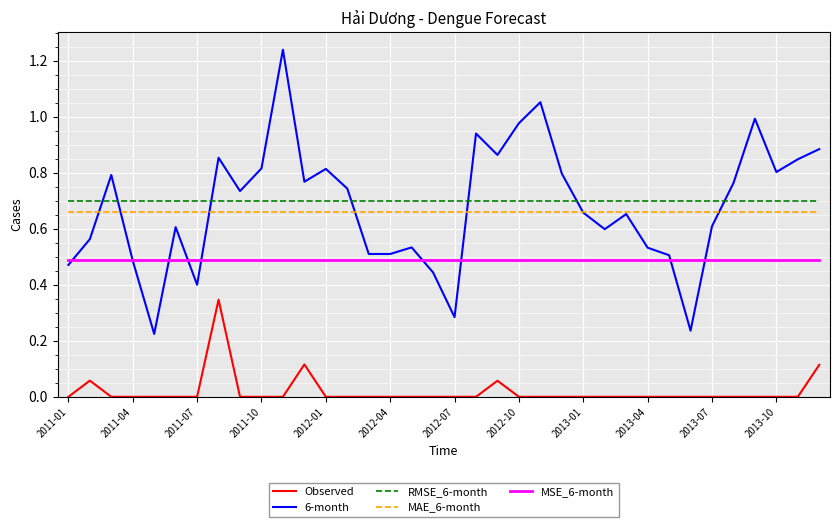

Is this an area chart (filled region under the line)?

No